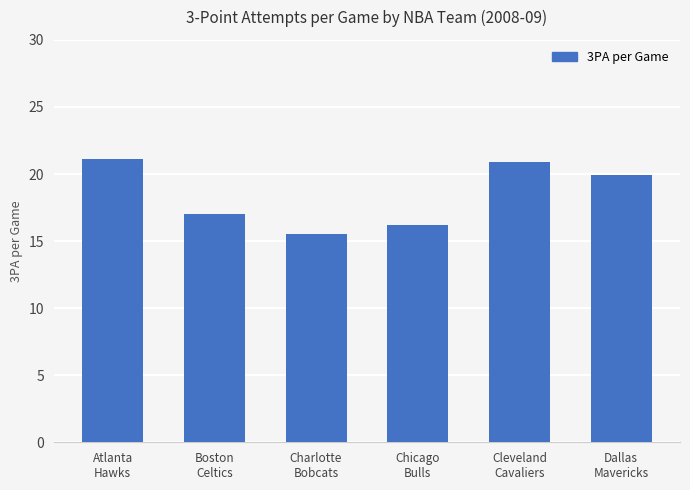

What is the sum of all values?

110.6